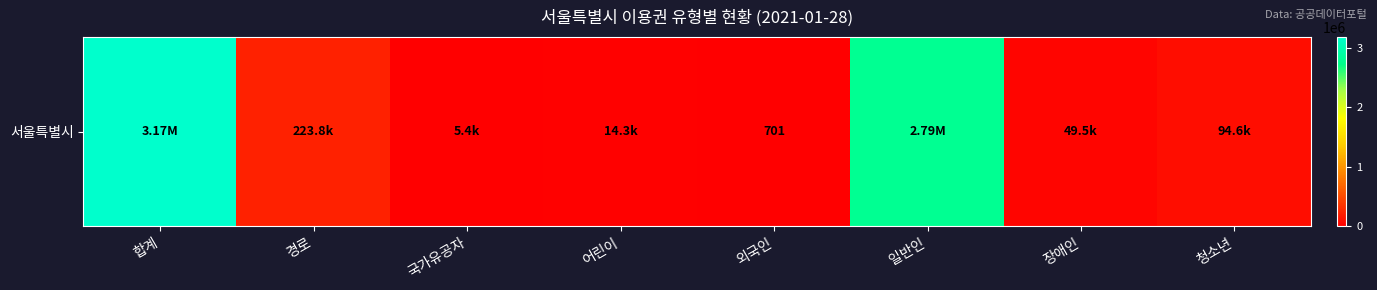

What is the difference between the maximum and minimum values?

3173171